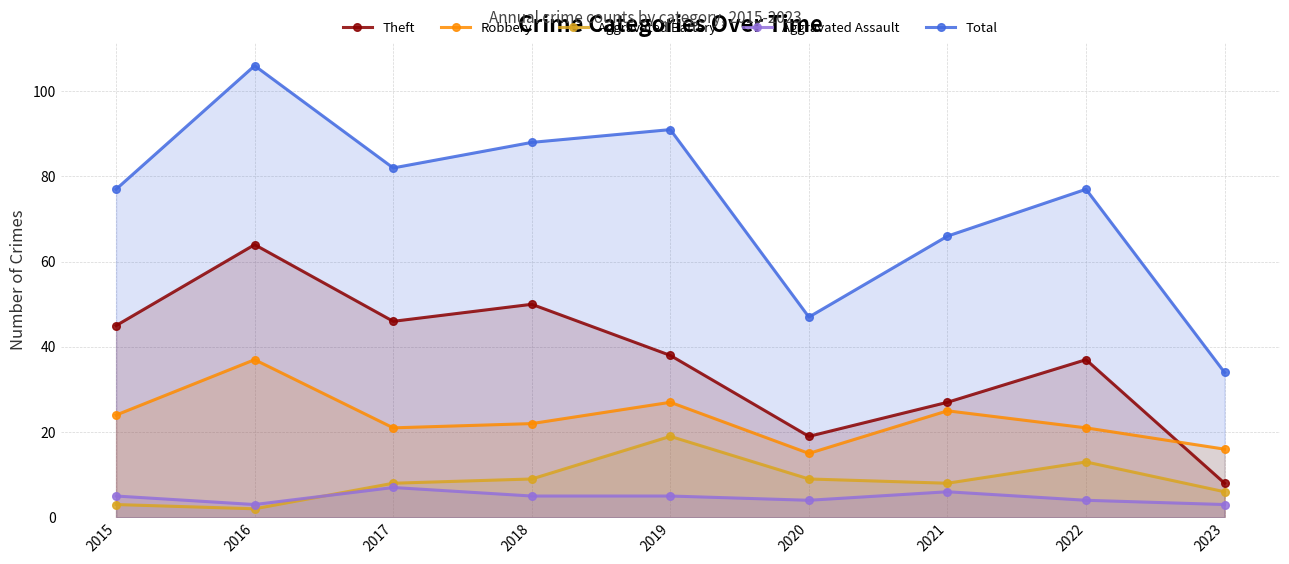

What is the difference between the highest and lowest values at 2016?

104